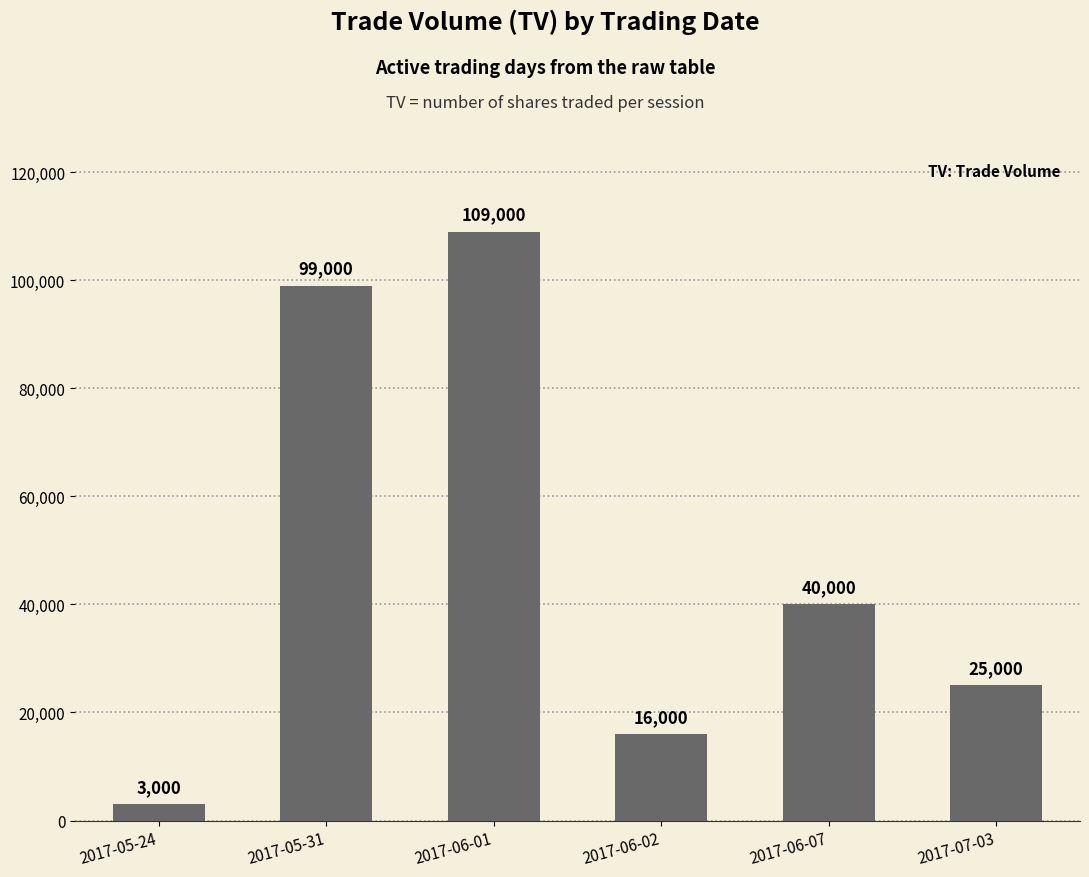

The chart shows a value of 3000 at 2017-05-24. True or false?

True